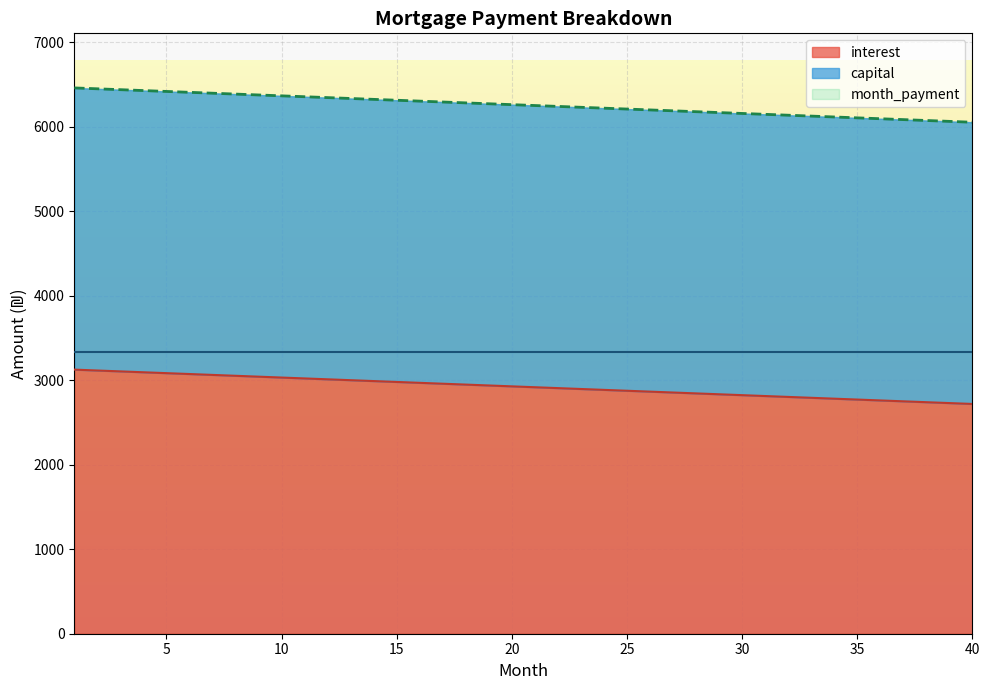

Which series has the largest total across all categories?

month_payment